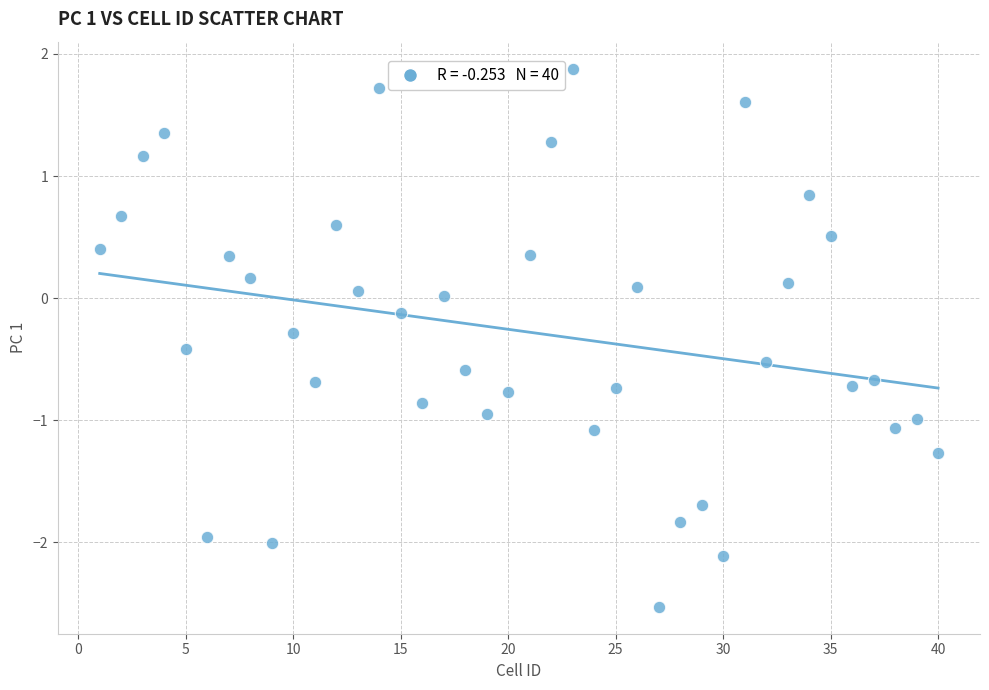

What is the range of X values (max minus min)?

39.0